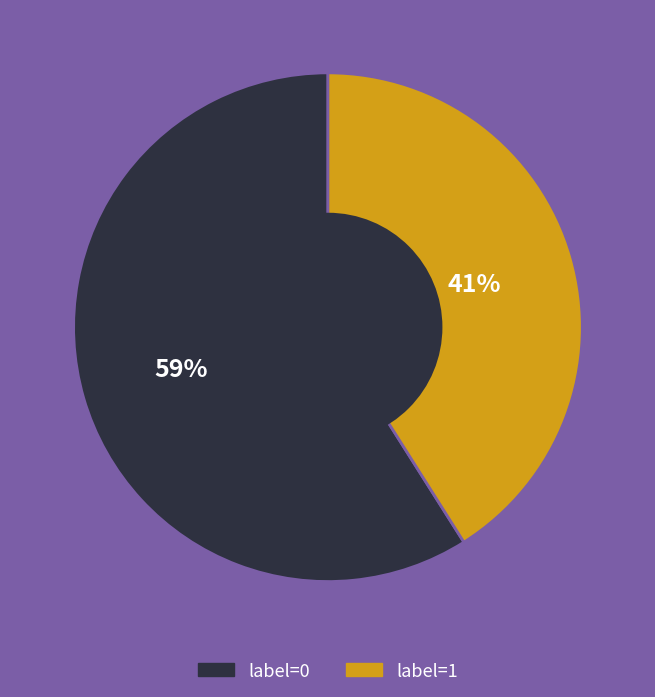

To the nearest percent, what is the average slice percentage?

50%